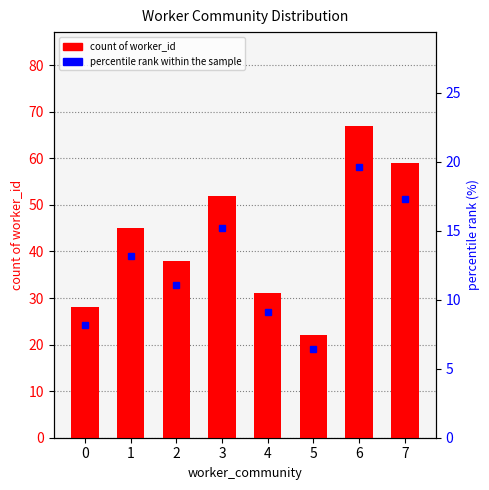

Reading left to right, list all the values displayed in this chart.

count of worker_id: 28.0	45.0	38.0	52.0	31.0	22.0	67.0	59.0
percentile rank within the sample: 8.2	13.2	11.1	15.2	9.1	6.4	19.6	17.3